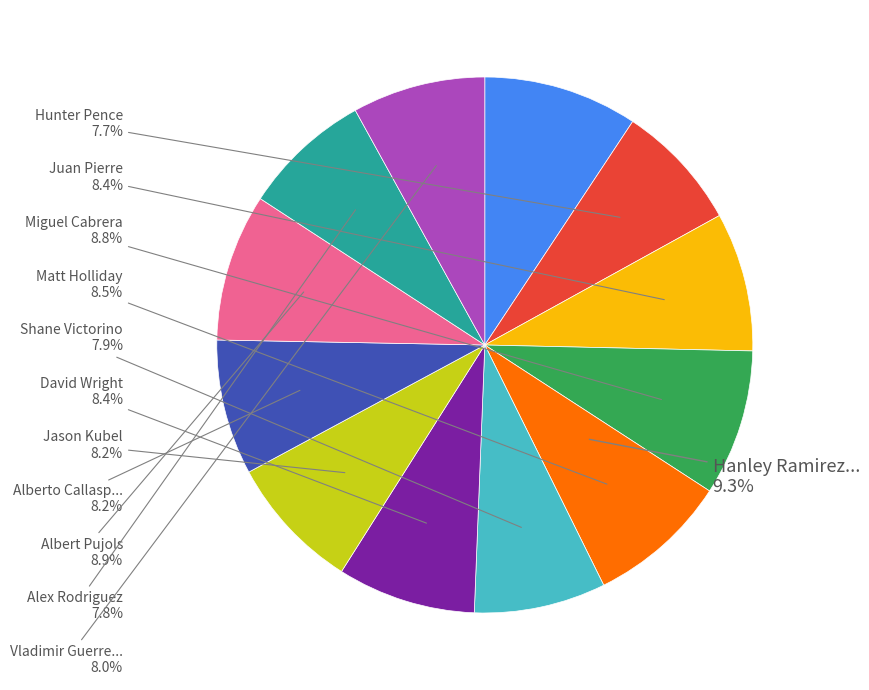

Which has a higher value, David Wright or Alex Rodriguez?

David Wright